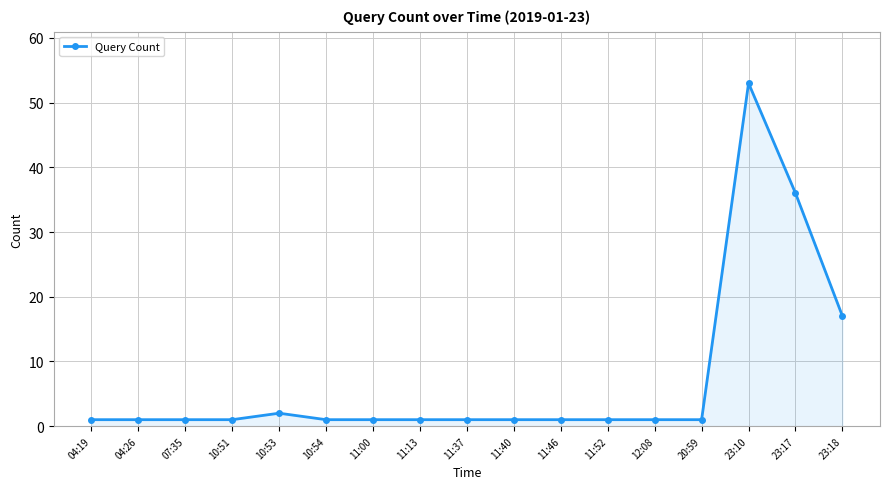

What is the maximum value shown in the chart?

53